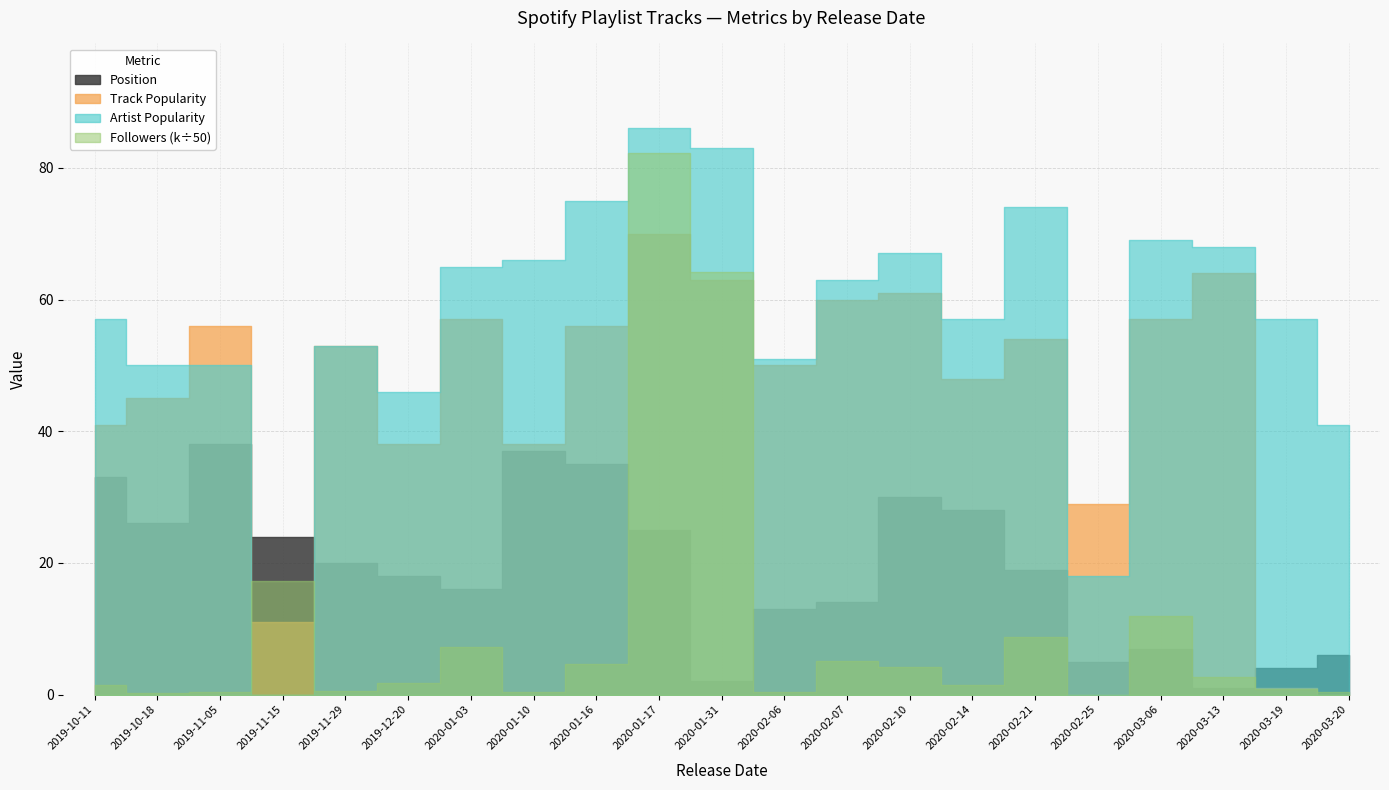

How many categories are shown in the chart?

21